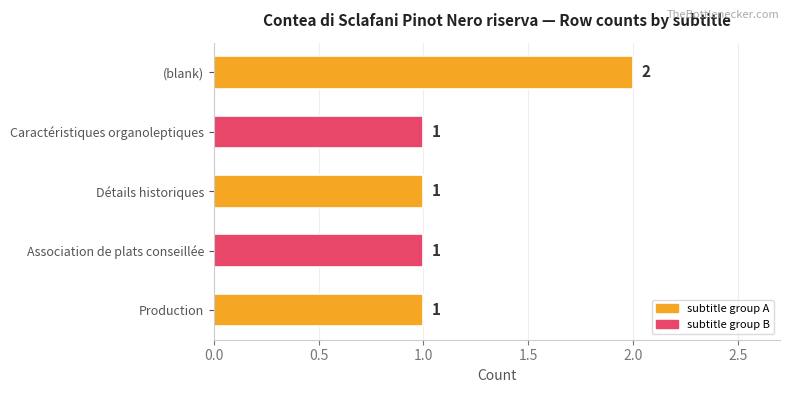

What is the smallest value displayed?

1